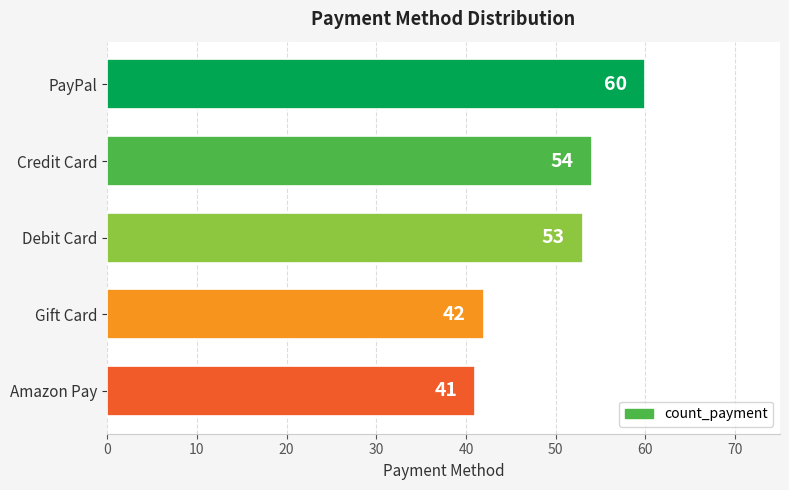

What is the sum of the values at Debit Card and Amazon Pay?

94